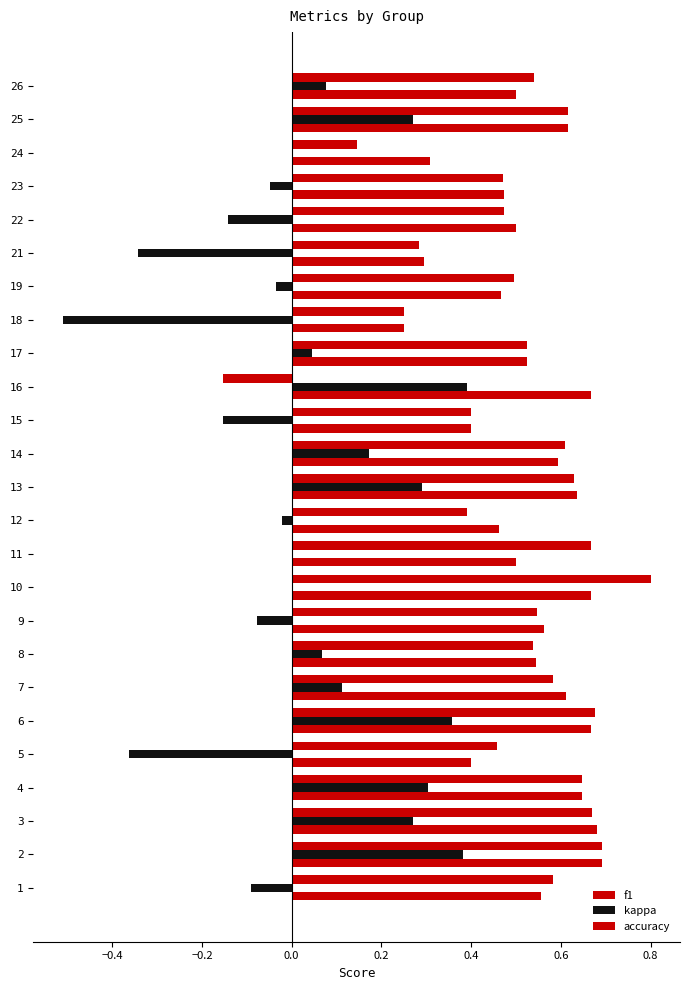

Rank the series by their maximum value, from lowest to highest.

kappa, accuracy, f1